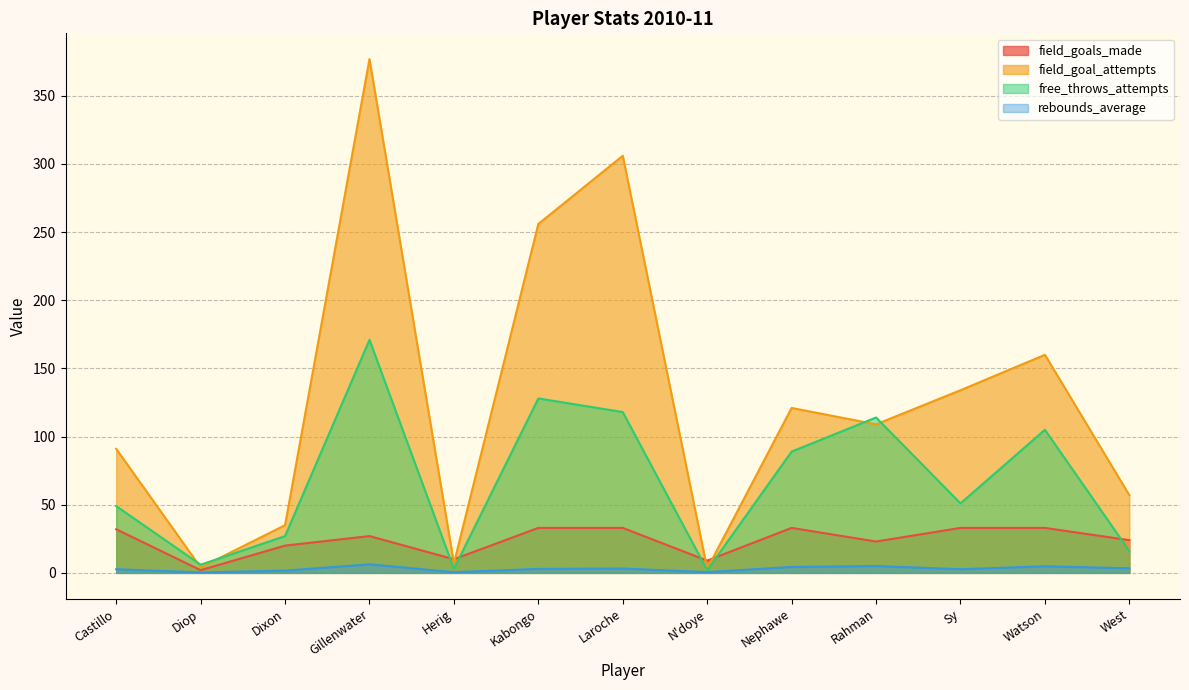

List the labels in order of field_goal_attempts value, largest first.

Gillenwater, Laroche, Kabongo, Watson, Sy, Nephawe, Rahman, Castillo, West, Dixon, Herig, Diop, N'doye